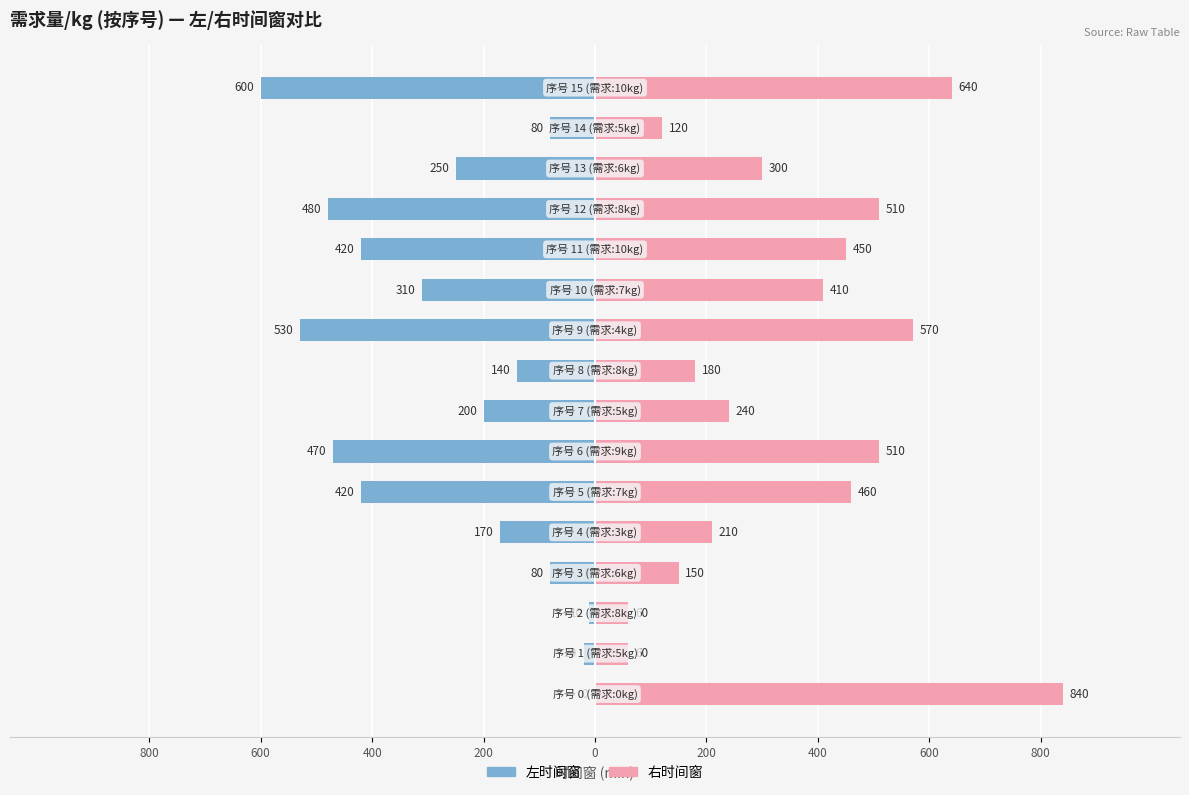

The 右时间窗 series shows 1101 at 15. True or false?

False